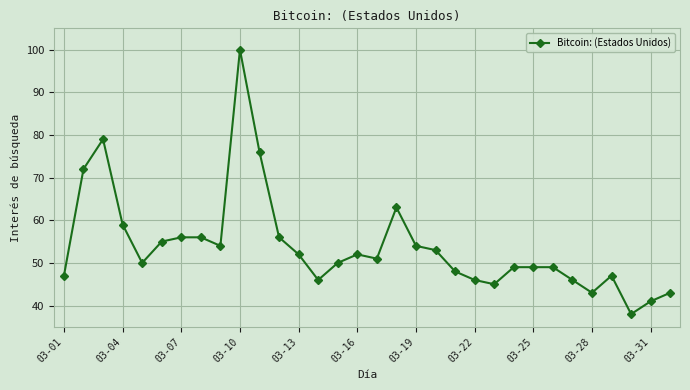

What is the greatest value displayed?

100